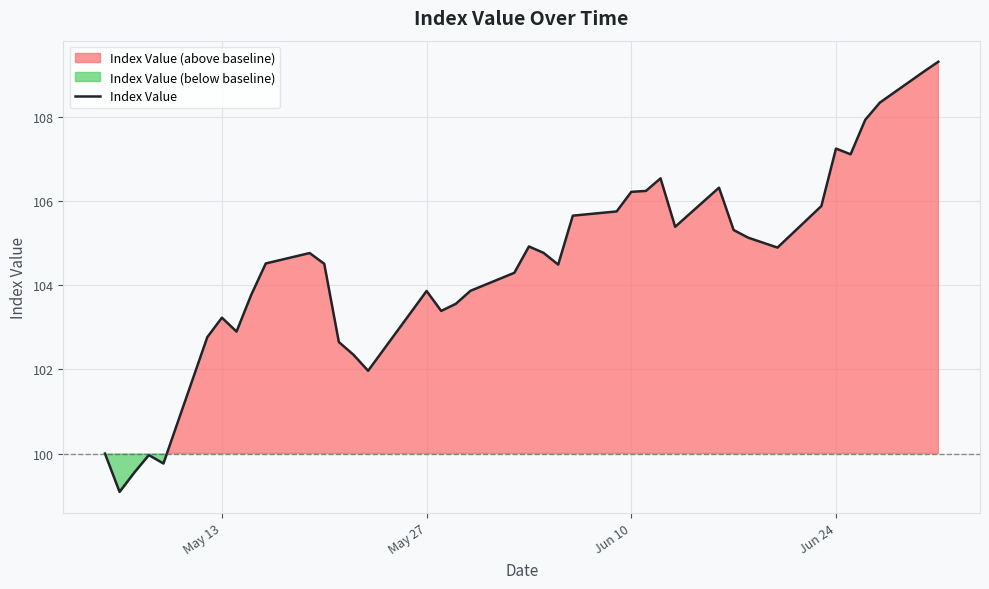

The Index Value series shows 103.2 at May 13. True or false?

True